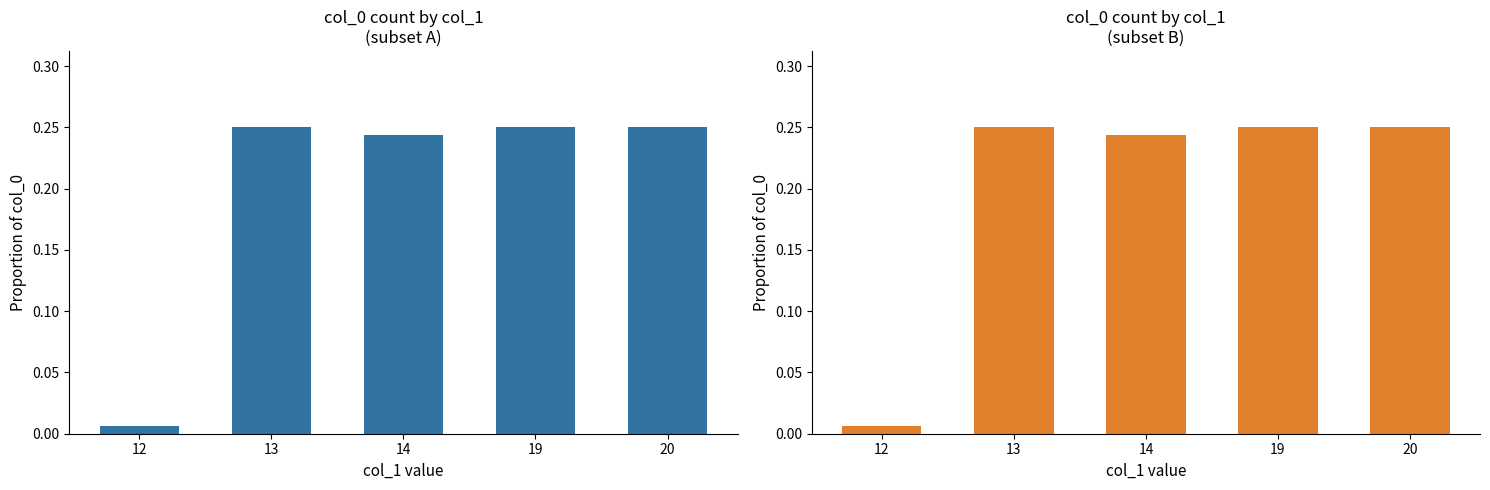

At which category is the sum across all series the highest?

13